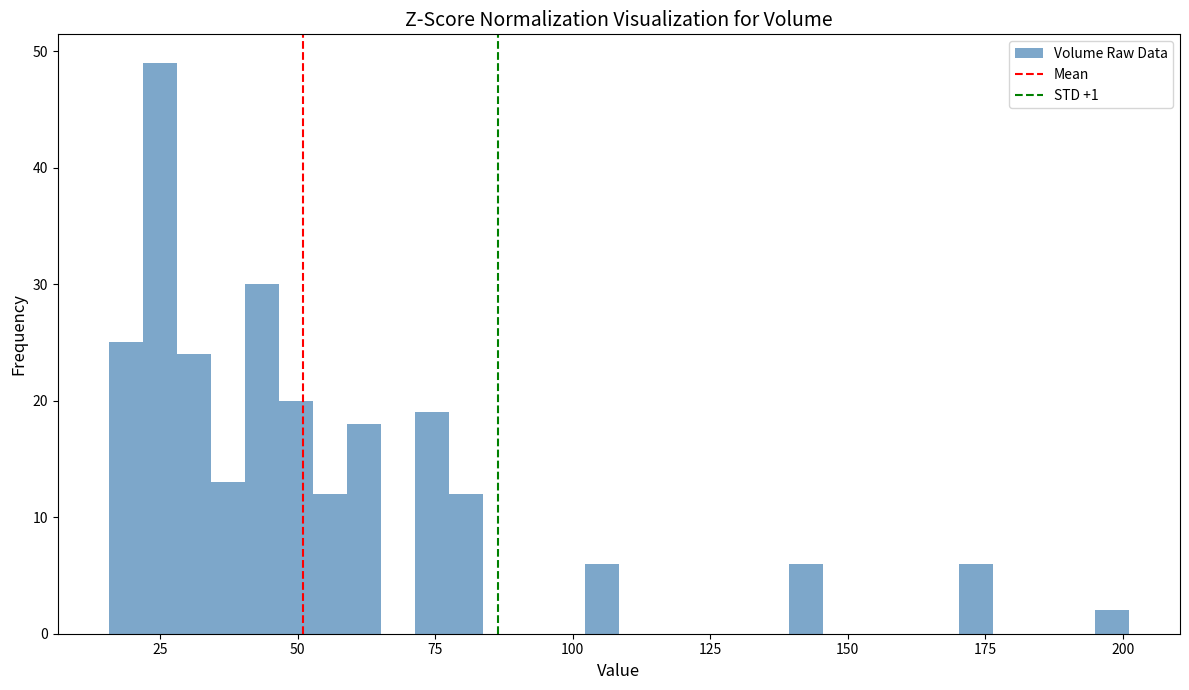

Read against the x-axis, roughly where is the centre of the tallest bar?

25